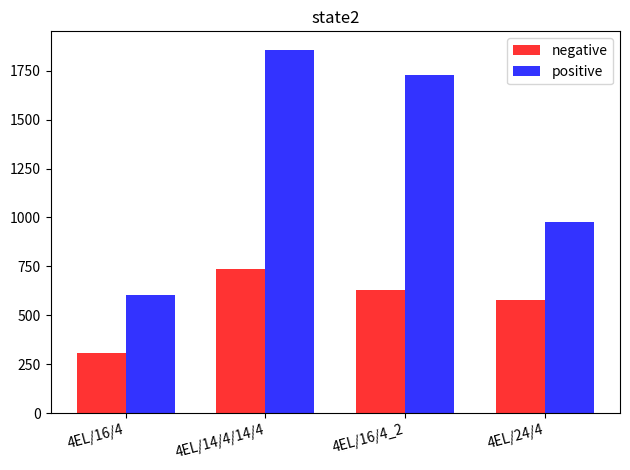

What is the sum of all positive values?

5168